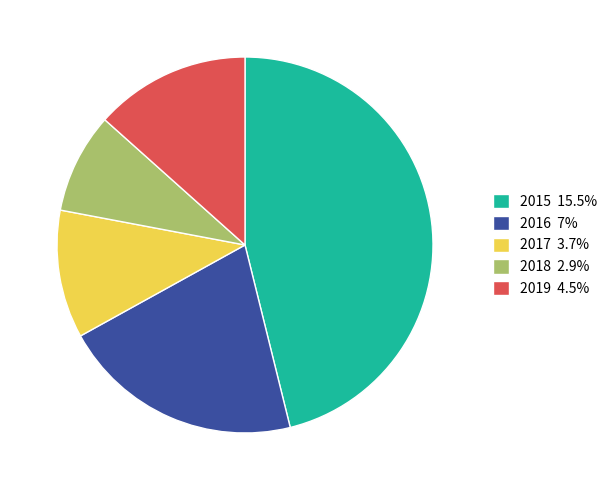

Do 2016 7% and 2015 15.5% together represent more than half of the pie?

Yes